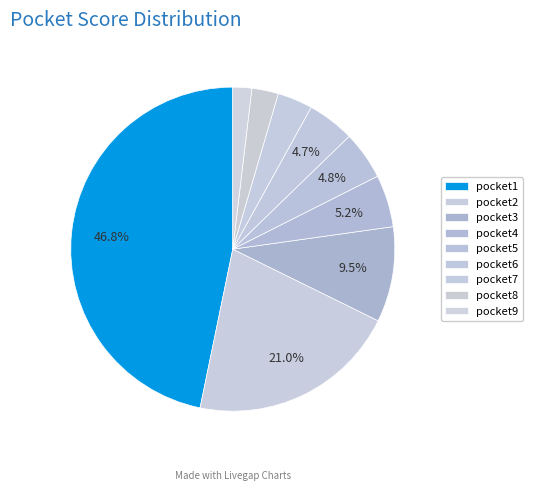

How many segments does this pie chart have?

9